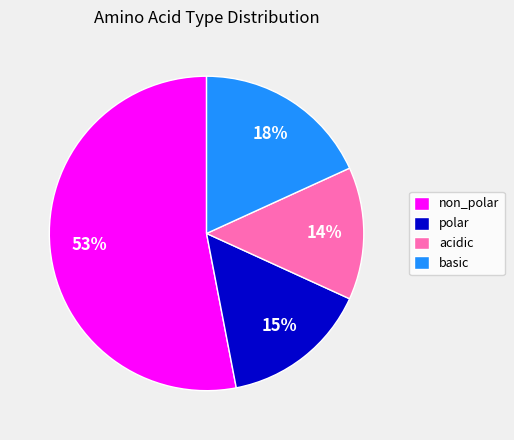

To the nearest percent, what portion does non_polar represent?

53%